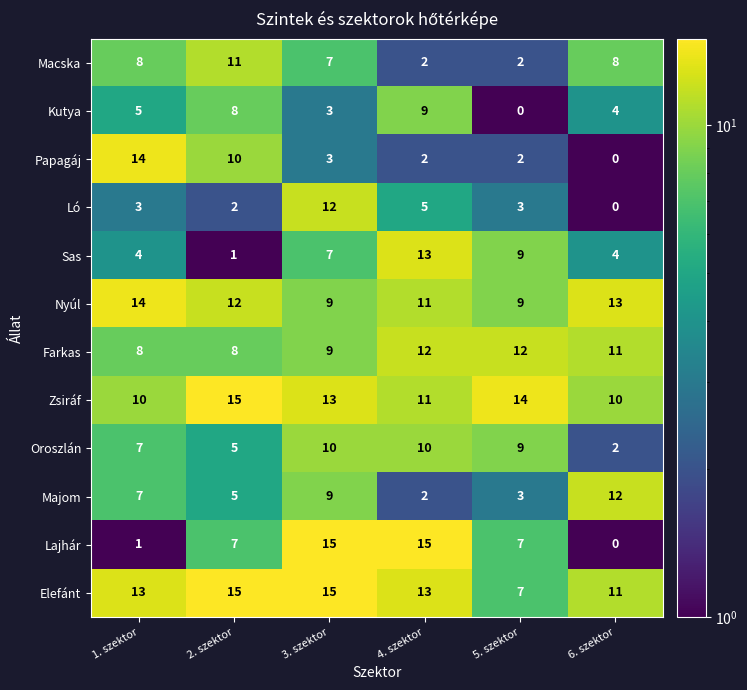

Which series has the largest range (max minus min)?

Lajhár